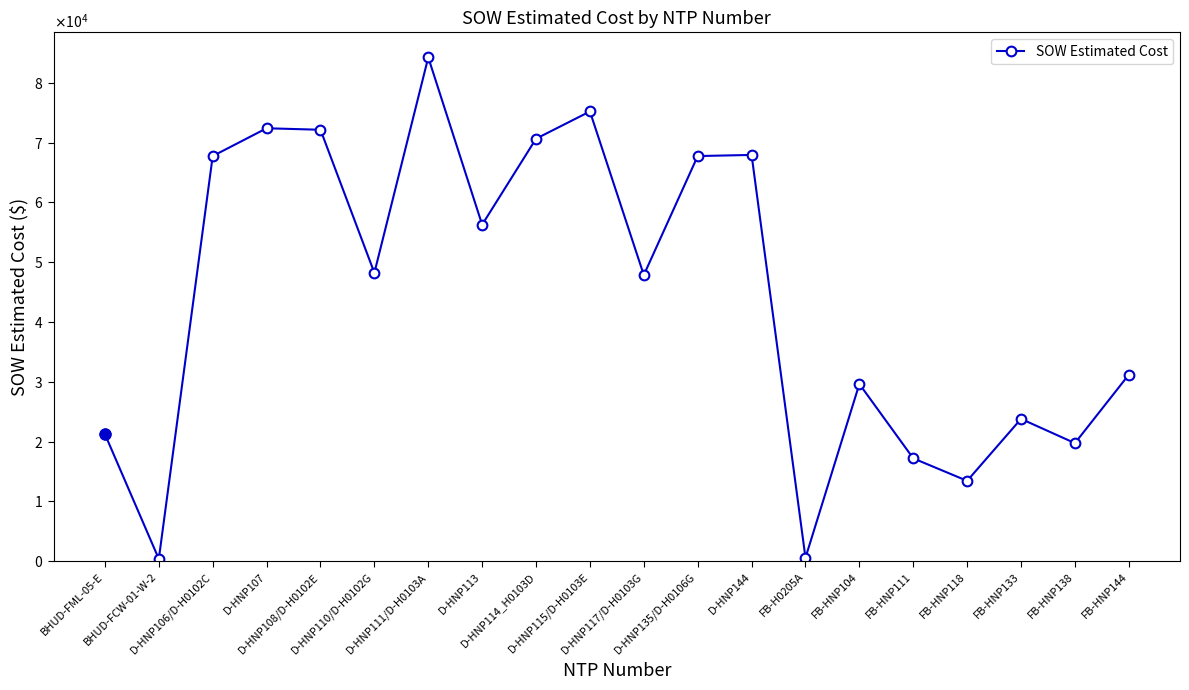

Where does the data first go above 48215?

D-HNP106/D-H0102C